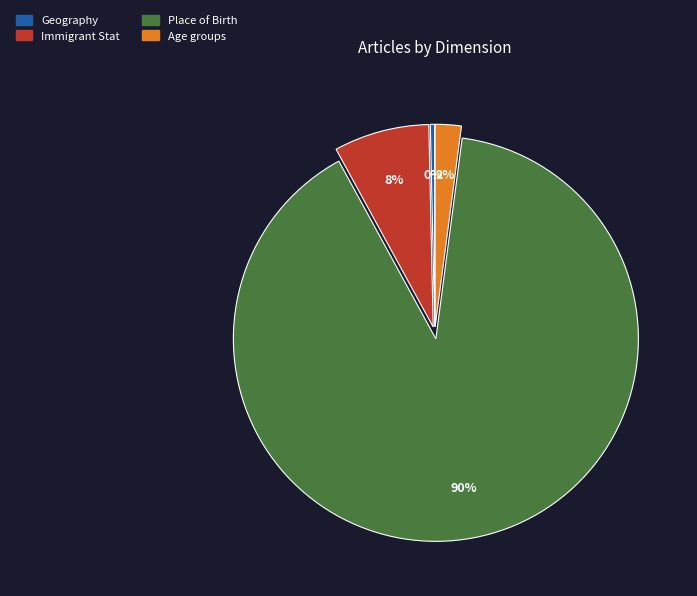

Which has a higher value, Geography or Immigrant Stat?

Immigrant Stat